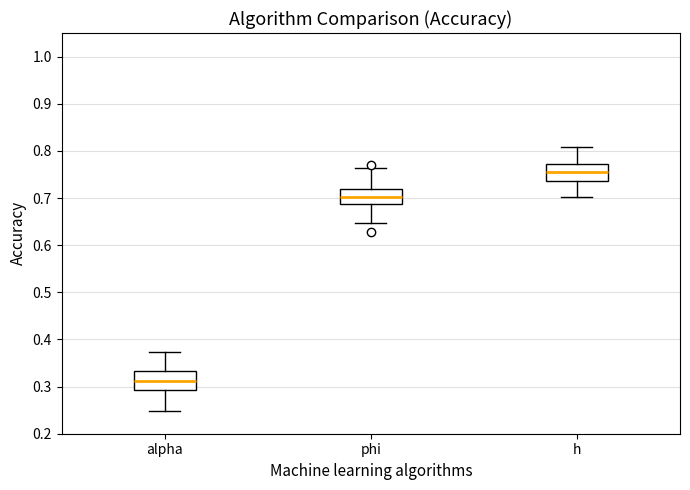

Where is the lower edge of the box for phi on the y-axis? The values are not printed on the chart, so give them approximately, as read against the axis.

0.69